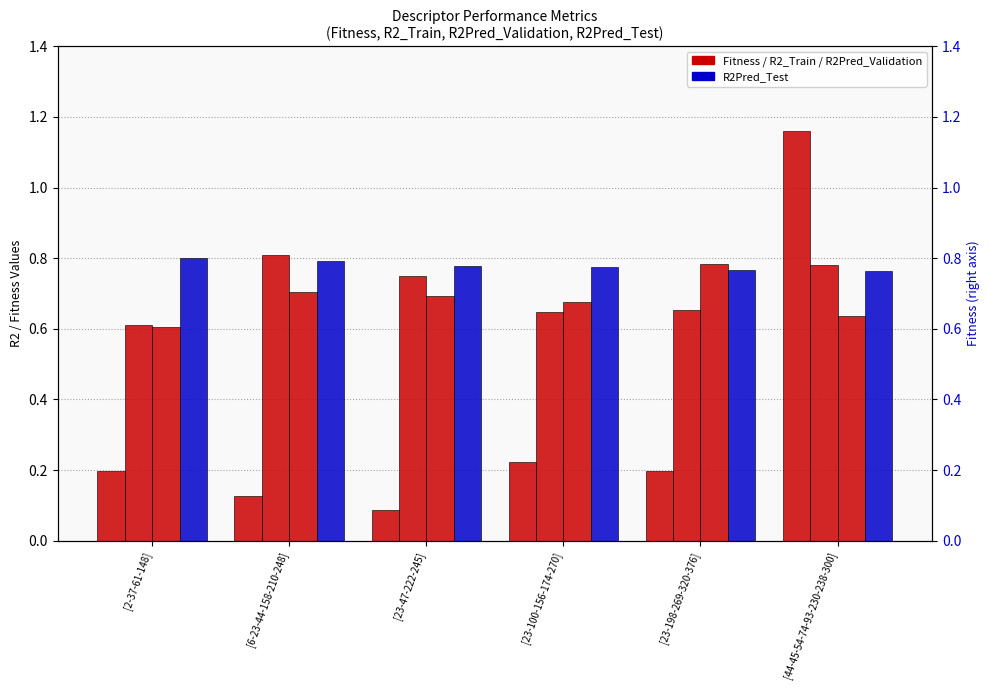

At which label does R2_Train reach its minimum?

[2-37-61-148]